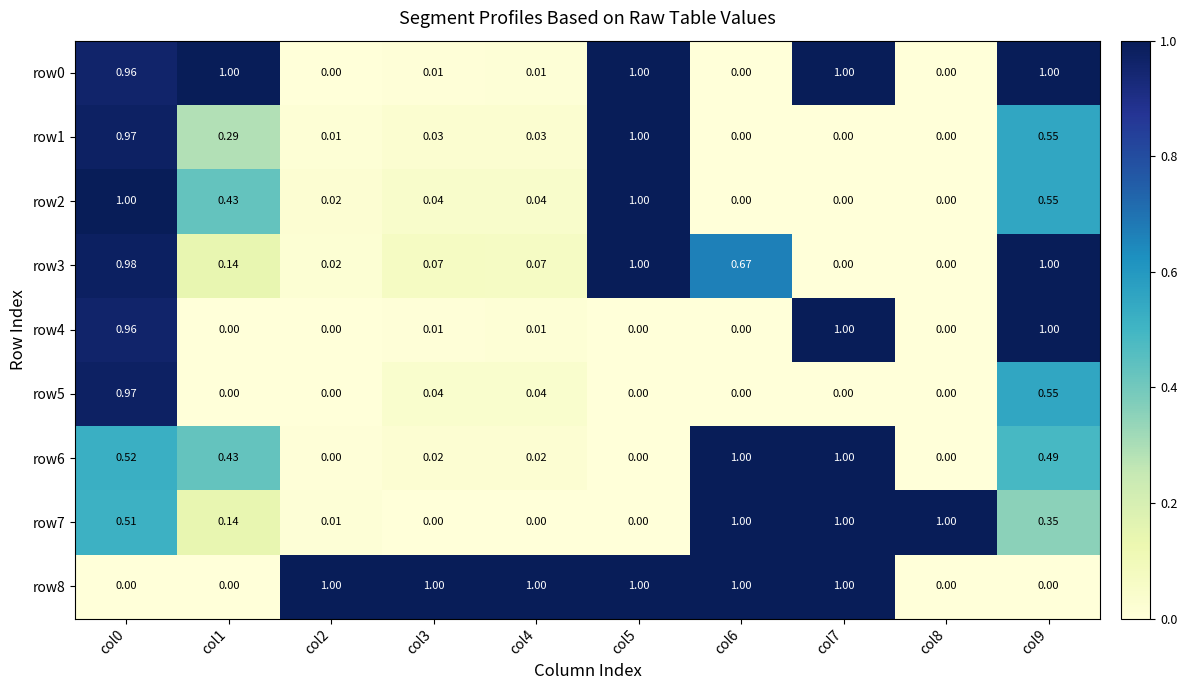

Is the value of row1 at col9 greater than the value of row4 at col6?

Yes